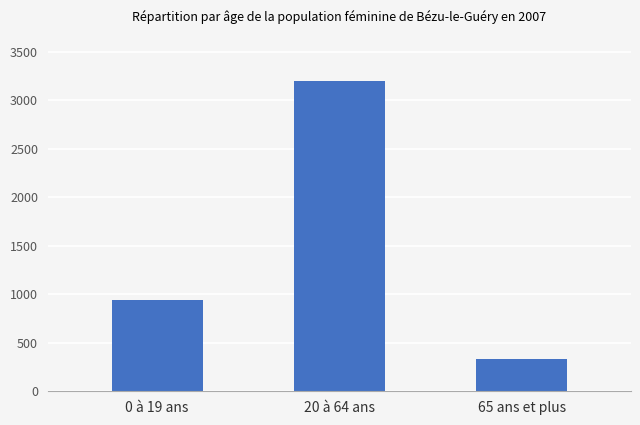

What is the greatest value displayed?

3195